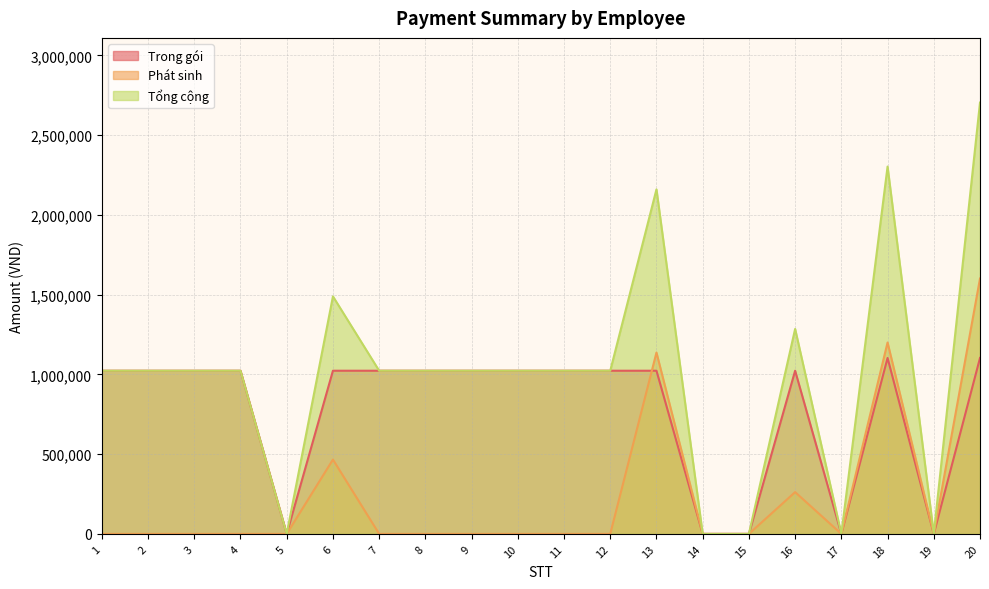

The Phát sinh series shows 466000 at 6. True or false?

True